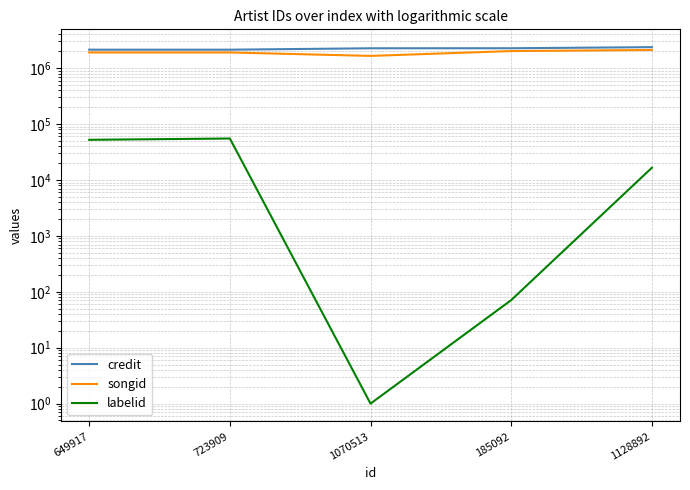

In songid, how many points are lower than both neighbors (excluding endpoints)?

1